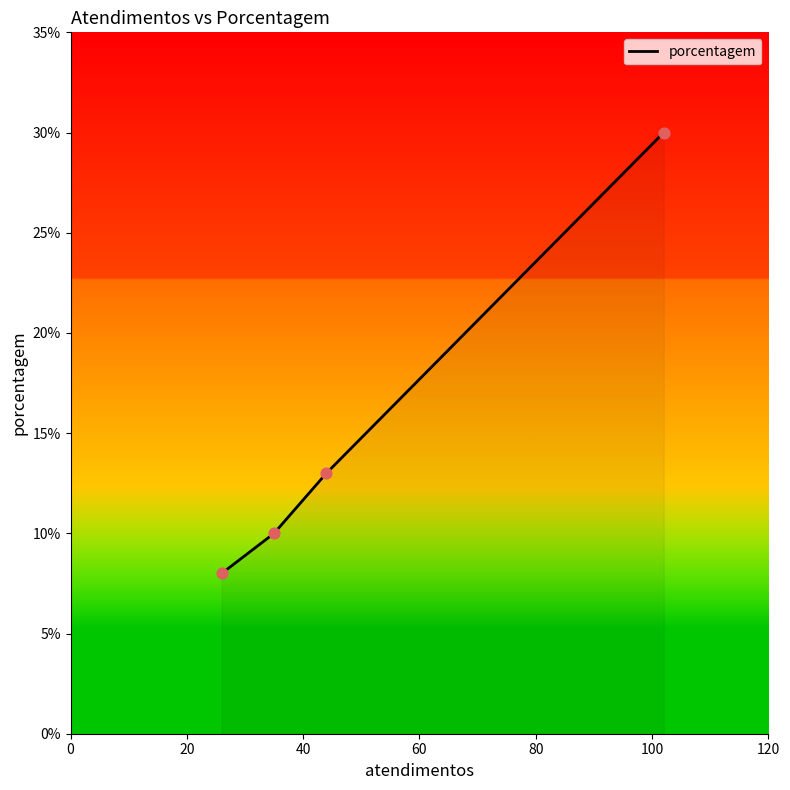

What is the difference between the maximum and minimum values?

22